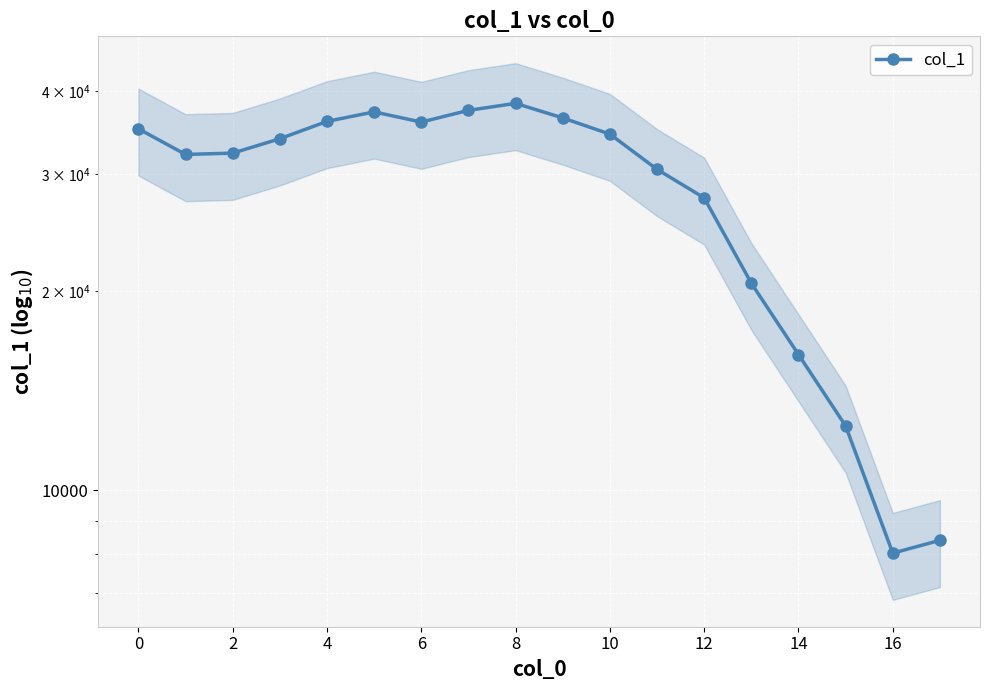

Is it true that the value at 16 is 8036?

True